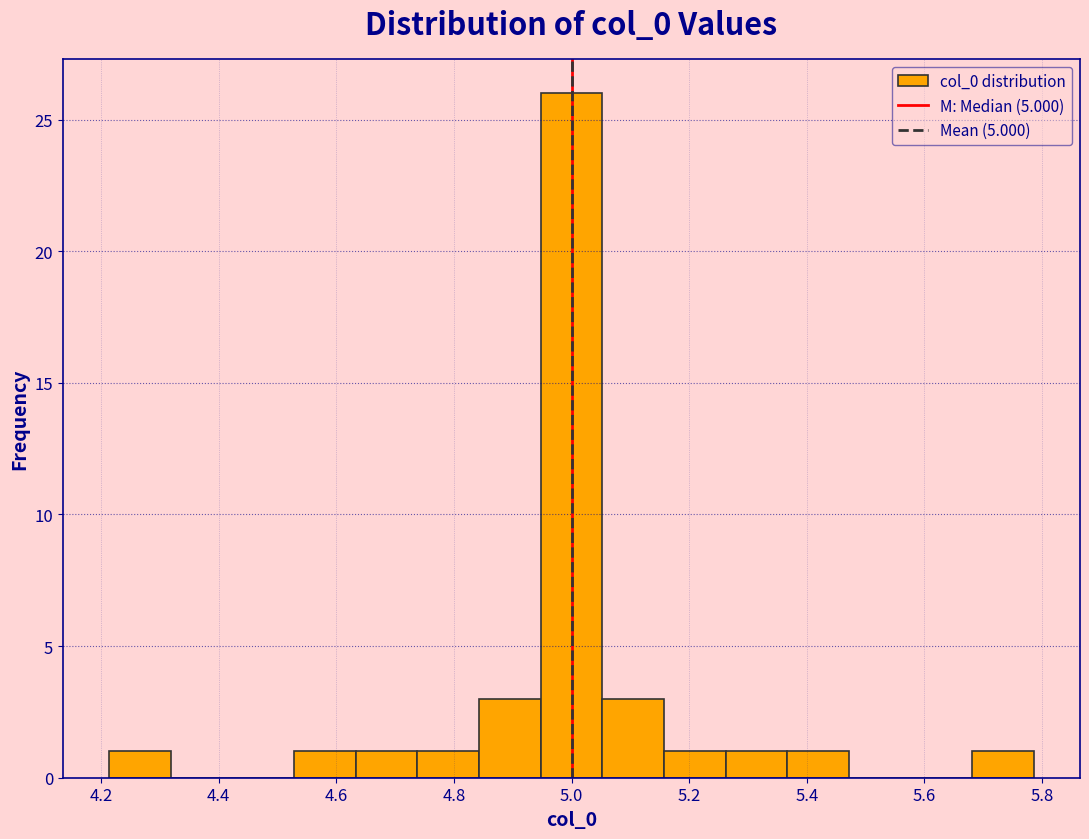

What is the height of the bar covering 5.16 to 5.26 on the x-axis? Neither the bar edges nor the heights are printed on the chart, so give them approximately, as read against the axes.

1